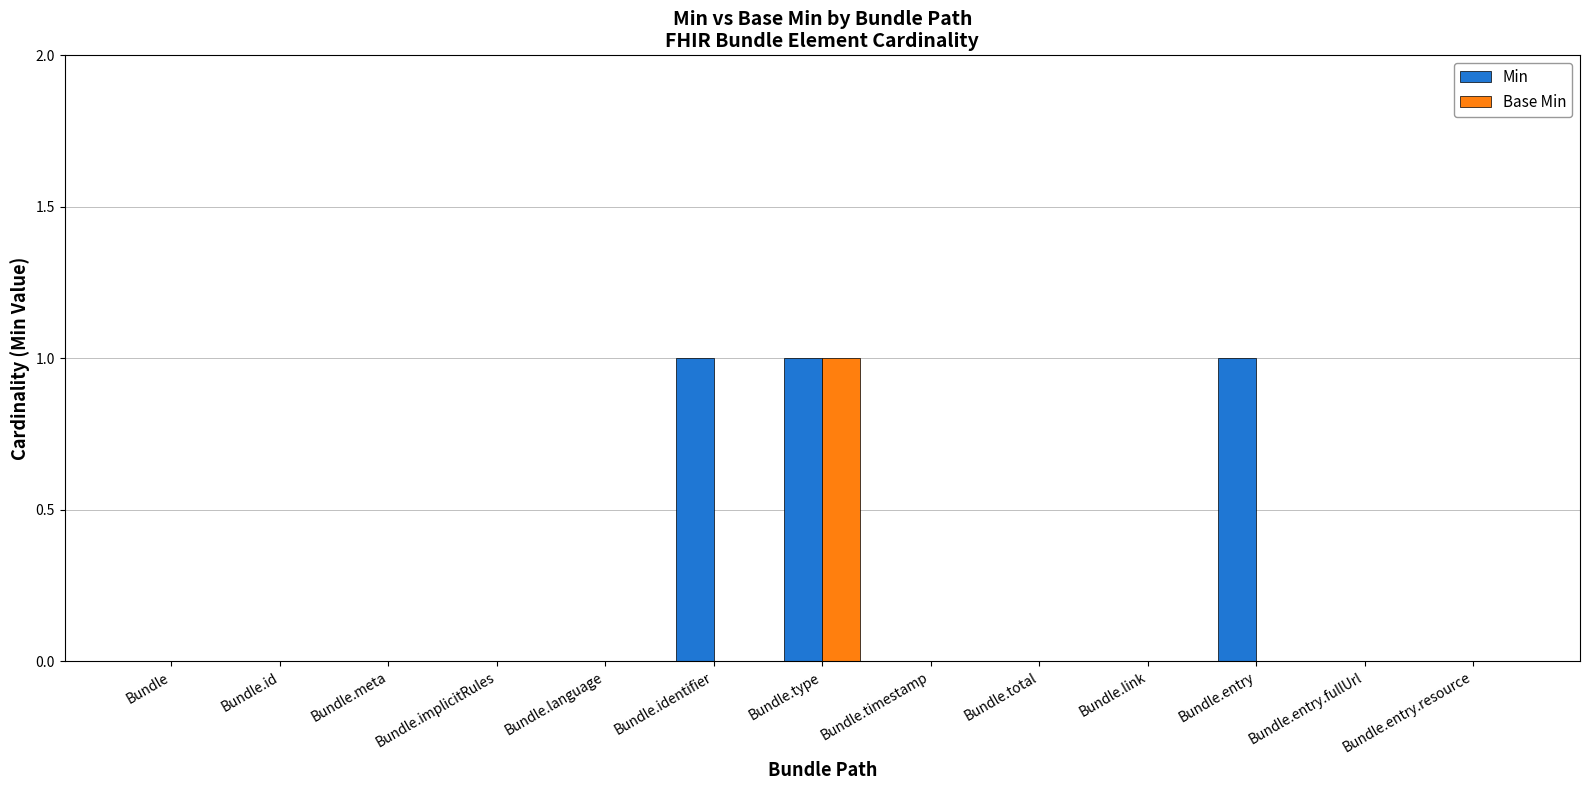

Reading right to left, transcribe all the data shown in this chart.

Min: 0	0	1	0	0	0	1	1	0	0	0	0	0
Base Min: 0	0	0	0	0	0	1	0	0	0	0	0	0